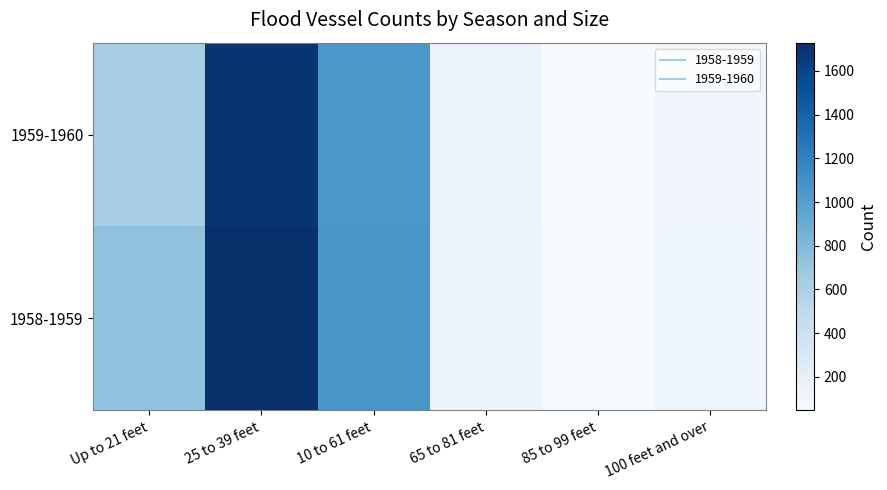

Reading left to right, extract all data points from this chart.

1958-1959: Up to 21 feet=731	25 to 39 feet=1729	10 to 61 feet=1060	65 to 81 feet=147	85 to 99 feet=59	100 feet and over=113
1959-1960: Up to 21 feet=631	25 to 39 feet=1698	10 to 61 feet=1054	65 to 81 feet=139	85 to 99 feet=47	100 feet and over=103